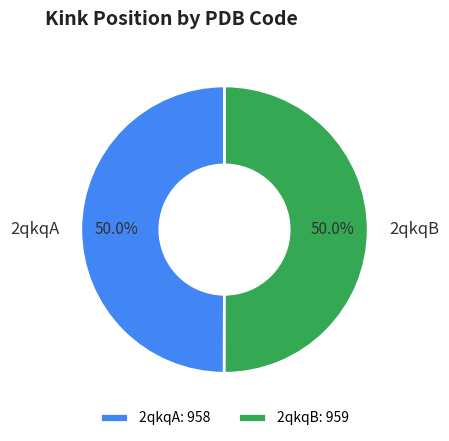

Do 2qkqB and 2qkqA together represent more than half of the pie?

Yes